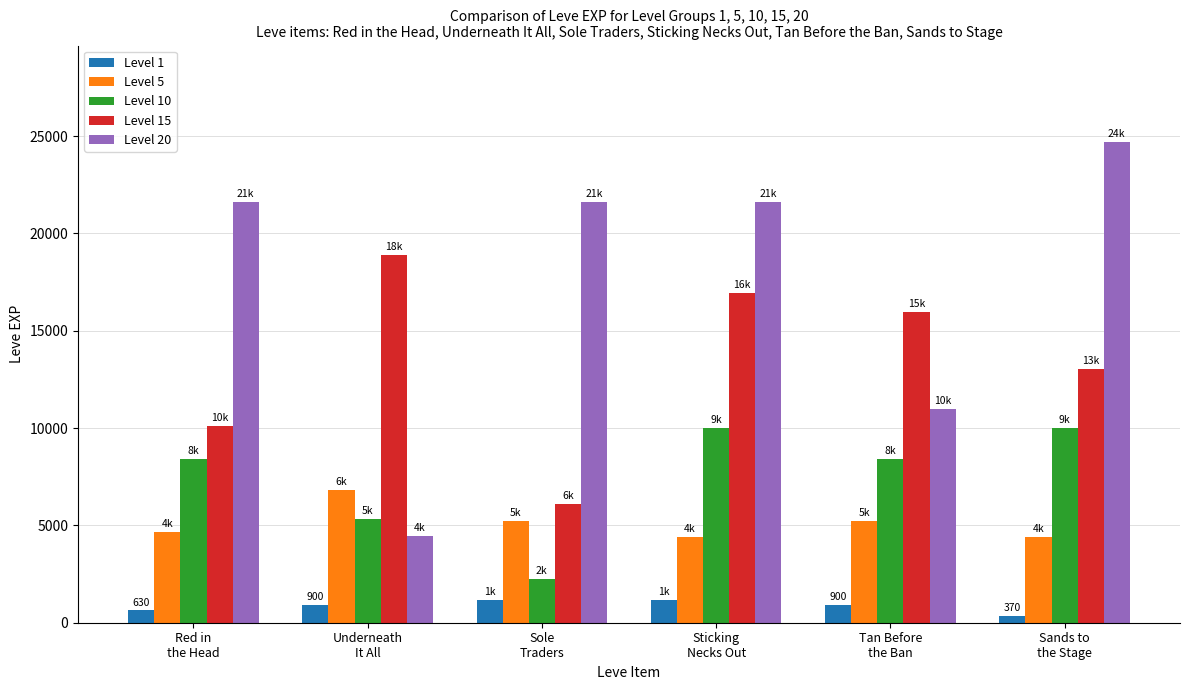

What are all the series names shown in the legend?

Level 1, Level 5, Level 10, Level 15, Level 20